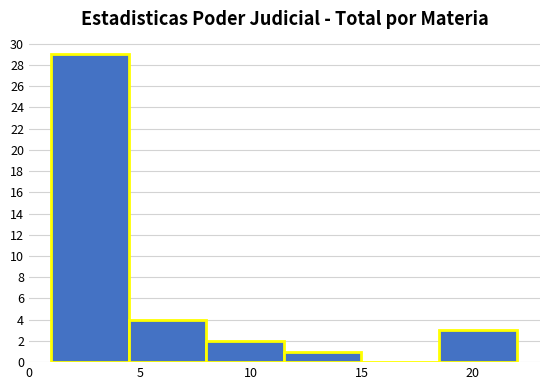

Which range on the x-axis has the tallest bar?

1.0 to 4.5